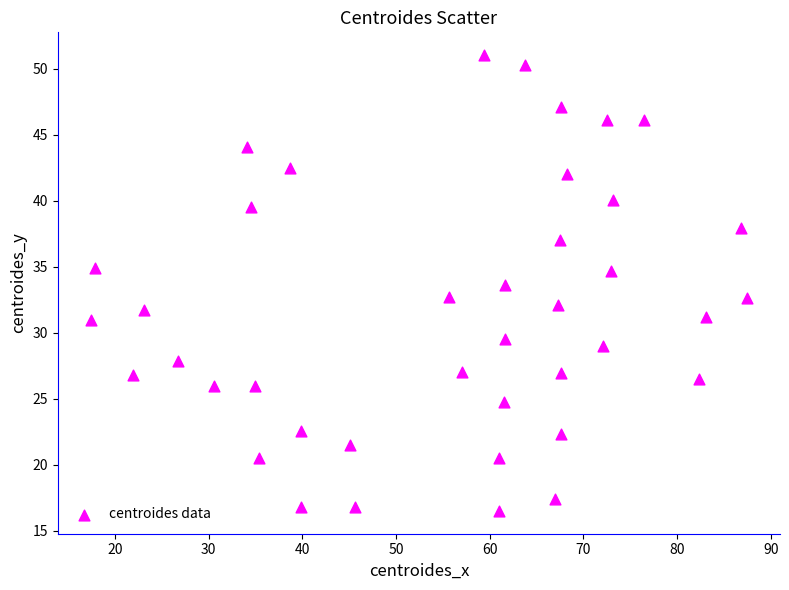

What is the range of Y values (max minus min)?

34.5